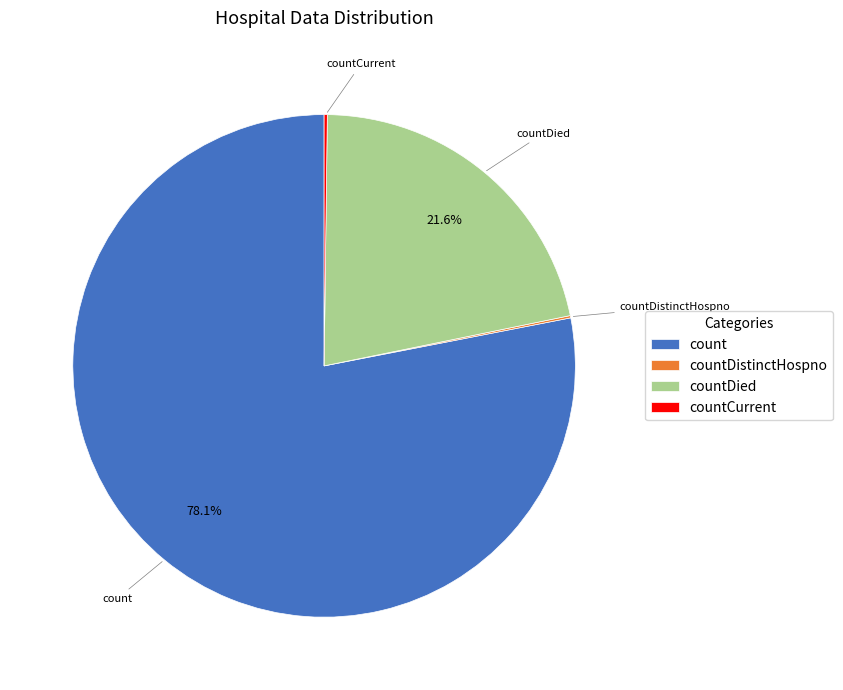

Which category accounts for the majority?

count